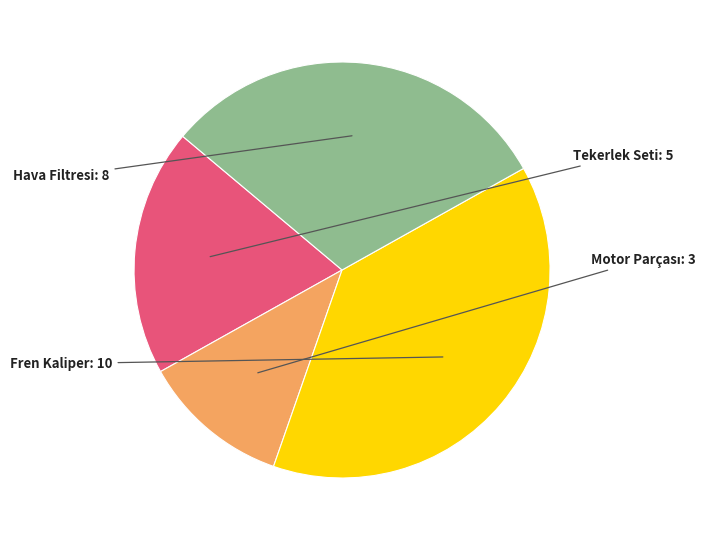

Does any single category account for the majority?

No